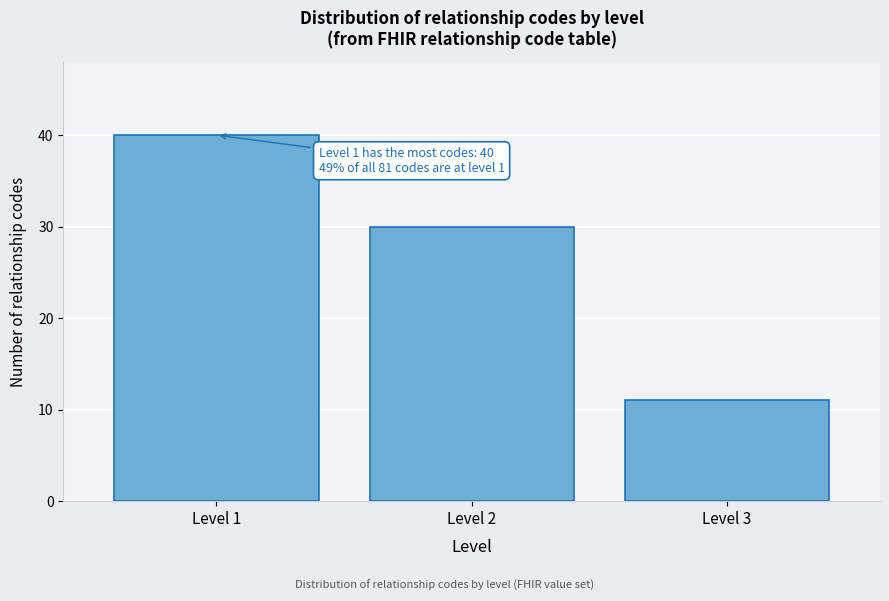

Reading left to right, extract all data points from this chart.

Level 1=40	Level 2=30	Level 3=11